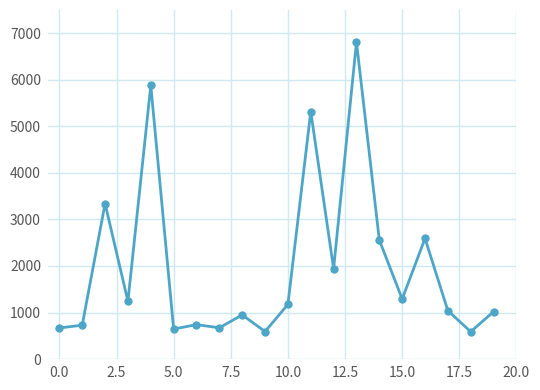

What is the maximum value shown in the chart?

6812.2